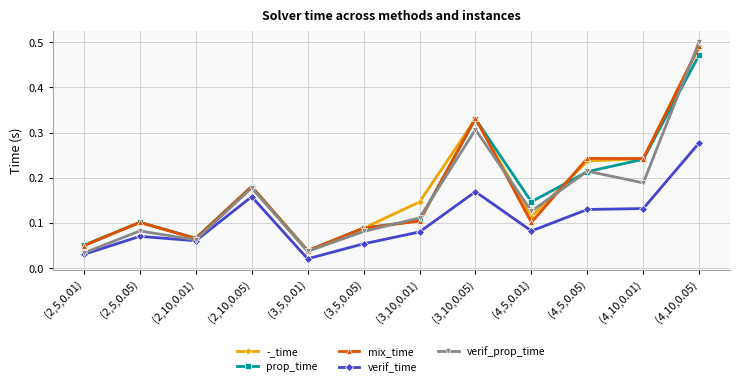

True or false: -_time and verif_prop_time cross at least once.

True